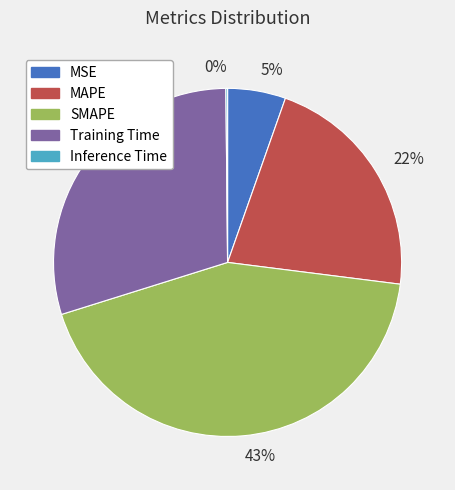

To the nearest percent, what is the combined percentage of 5% and 22%?

27%